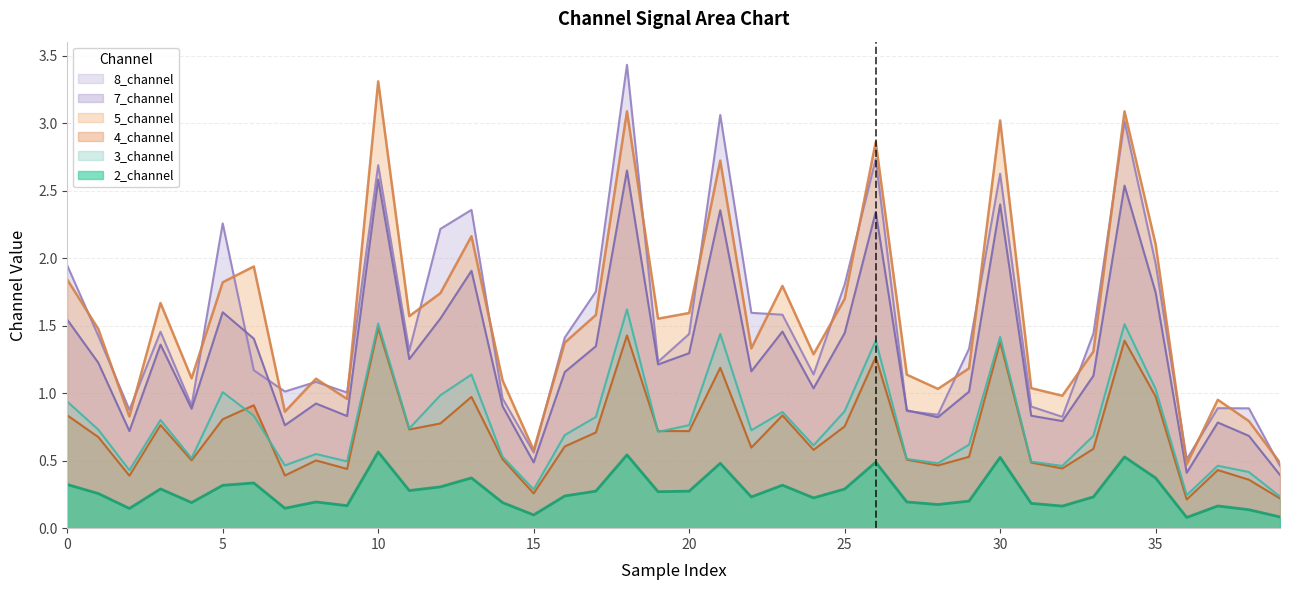

How many lines are shown in the chart?

6